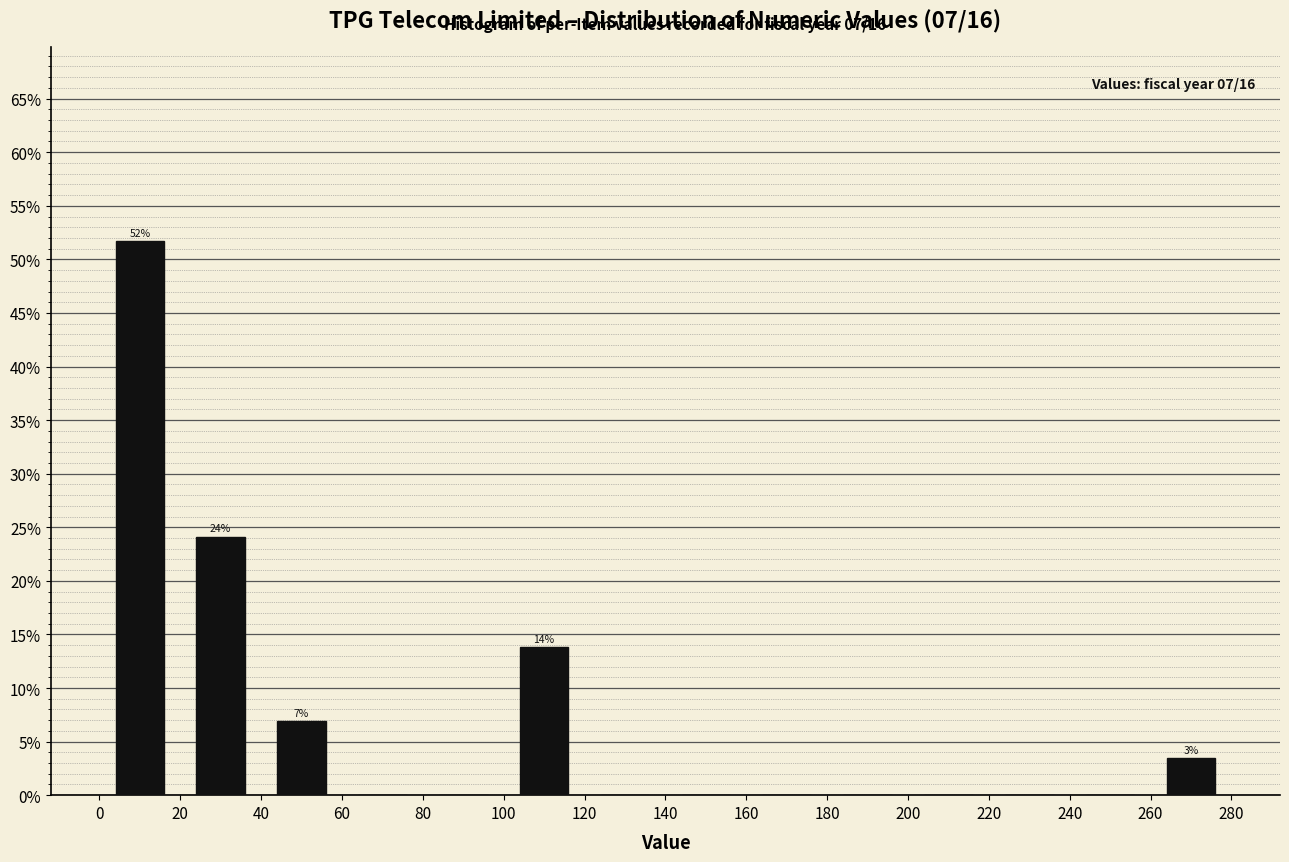

Over which range of the x-axis is the bar tallest?

0 to 20